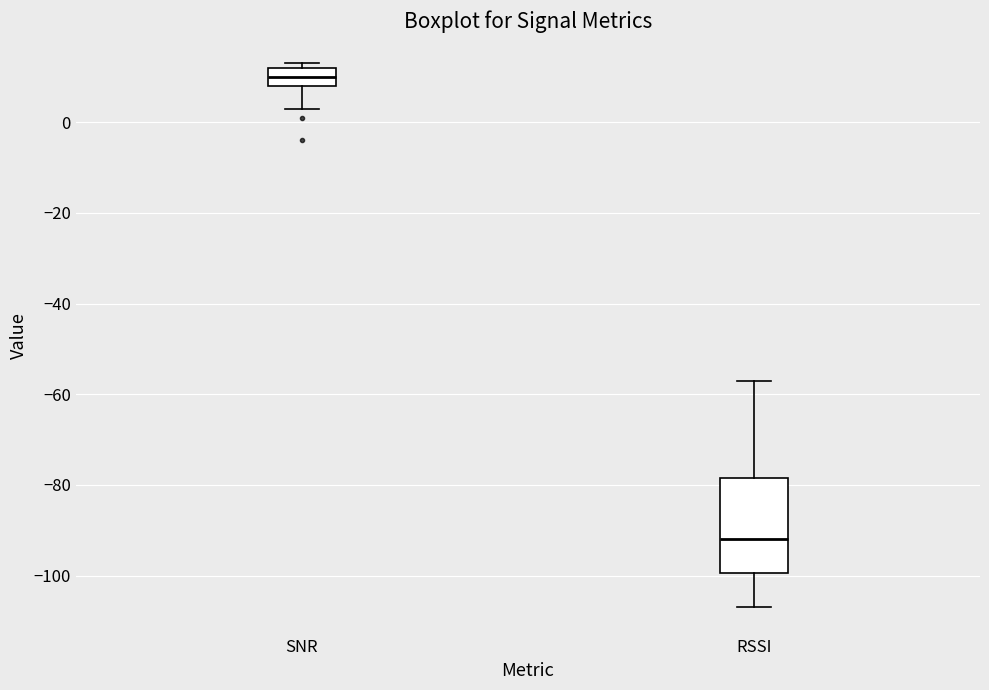

Reading left to right, read every box against the y-axis: the position of its median line, the range the box covers, and the ends of its whiskers. The values are not printed on the chart, so give them approximately, as read against the axis.

SNR: median 10, box 8 to 12, whiskers 4 to 14
RSSI: median -92, box -100 to -78, whiskers -106 to -56